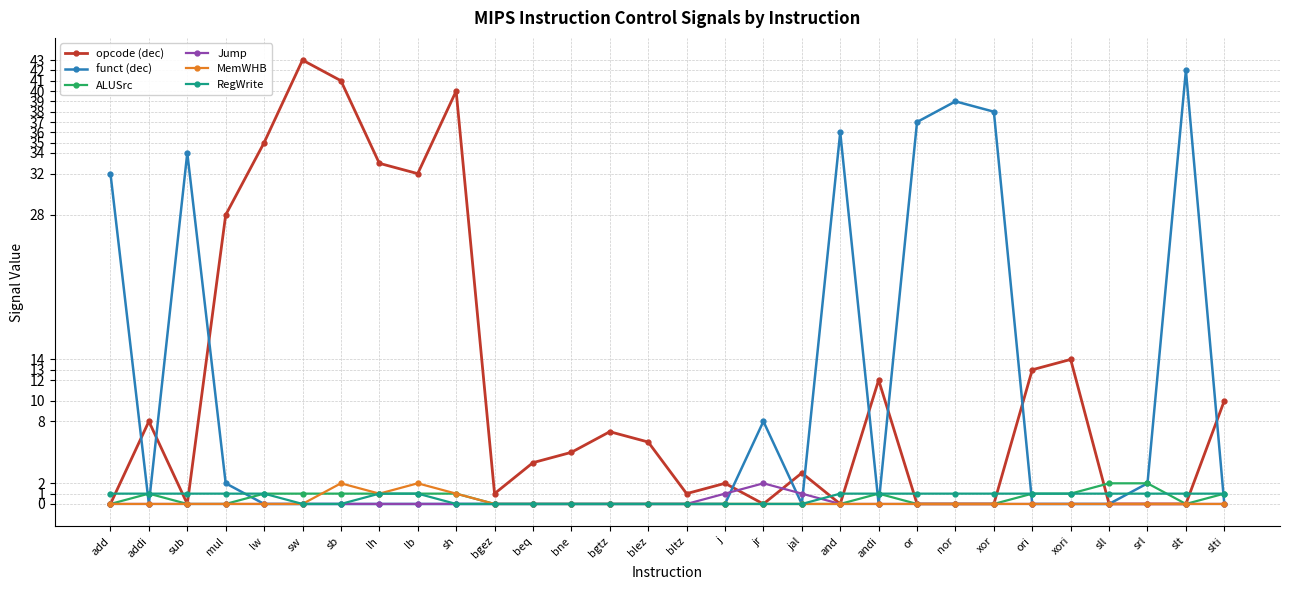

What is the maximum value shown in the chart?

43